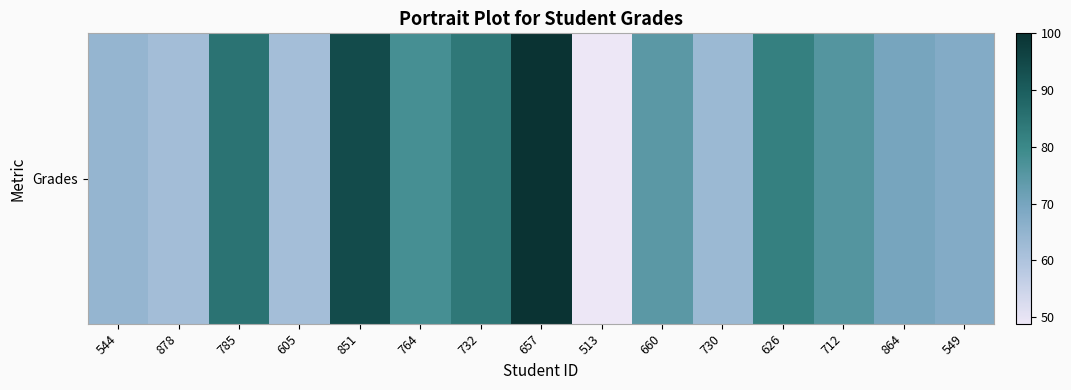

What is the average value?

74.1